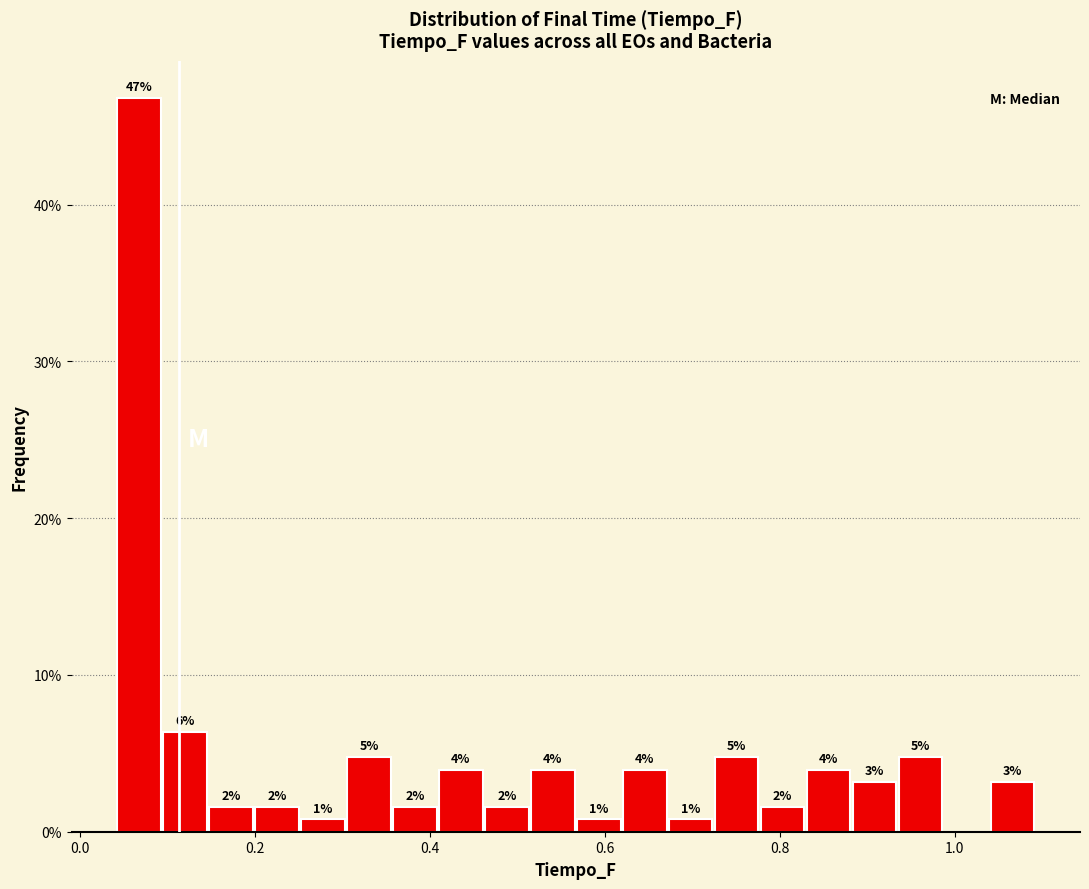

Read against the x-axis, roughly where is the centre of the tallest bar?

0.06